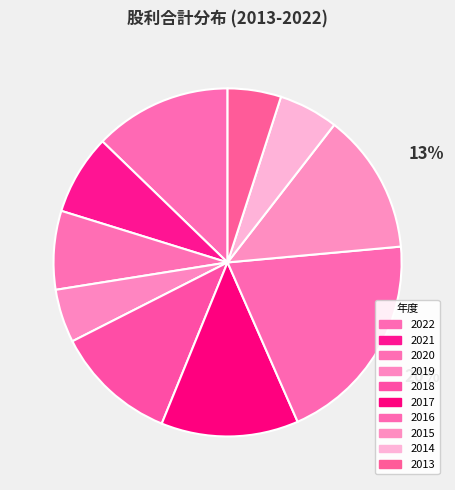

What is the total percentage of 2014 and 2017?

18.3%